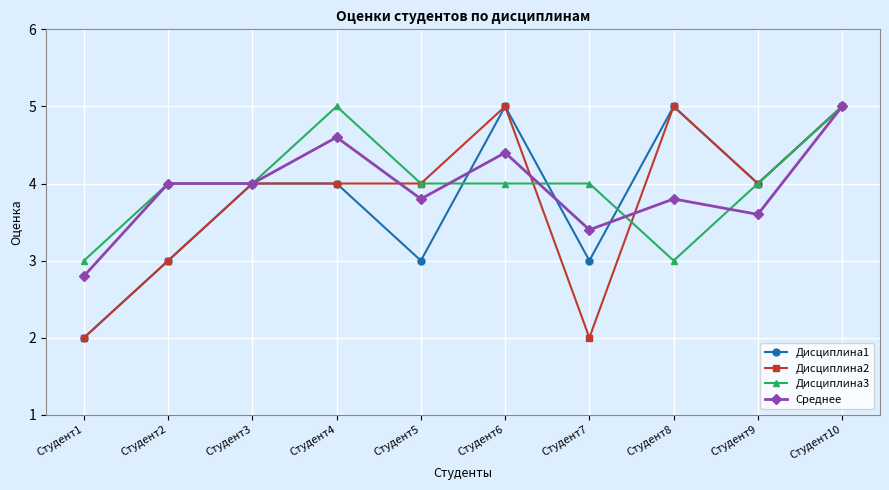

True or false: Дисциплина2 has a value of 0.5 at Студент7.

False